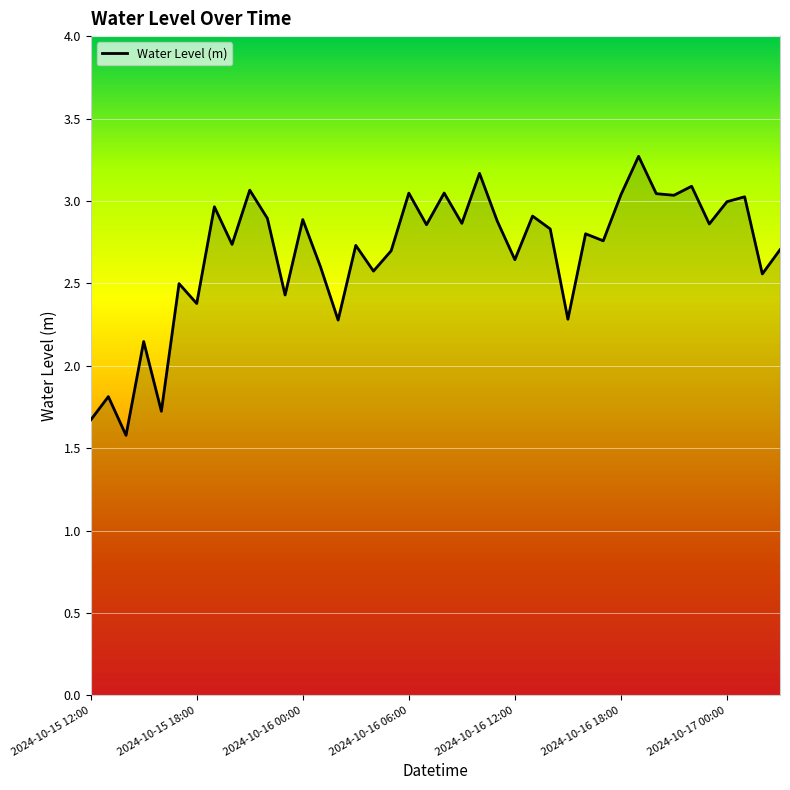

What is the smallest value displayed?

1.6